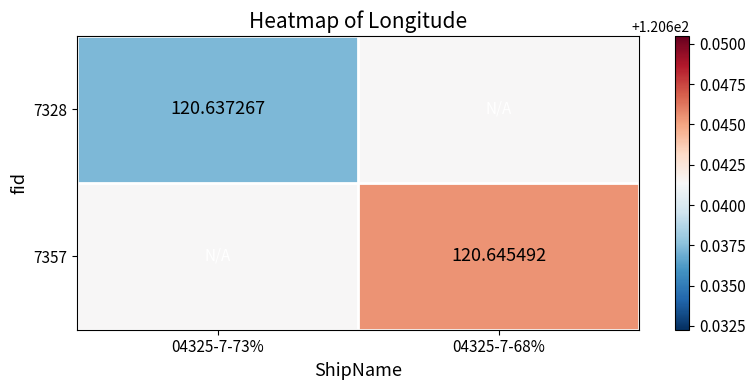

Which series has the largest range (max minus min)?

7328